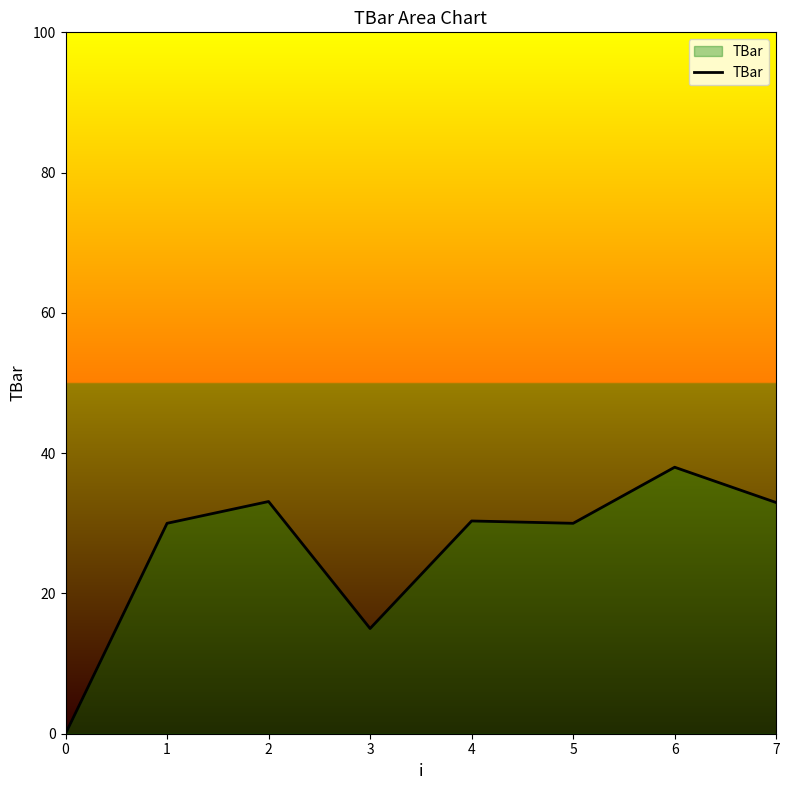

Does the chart have visible grid lines?

No